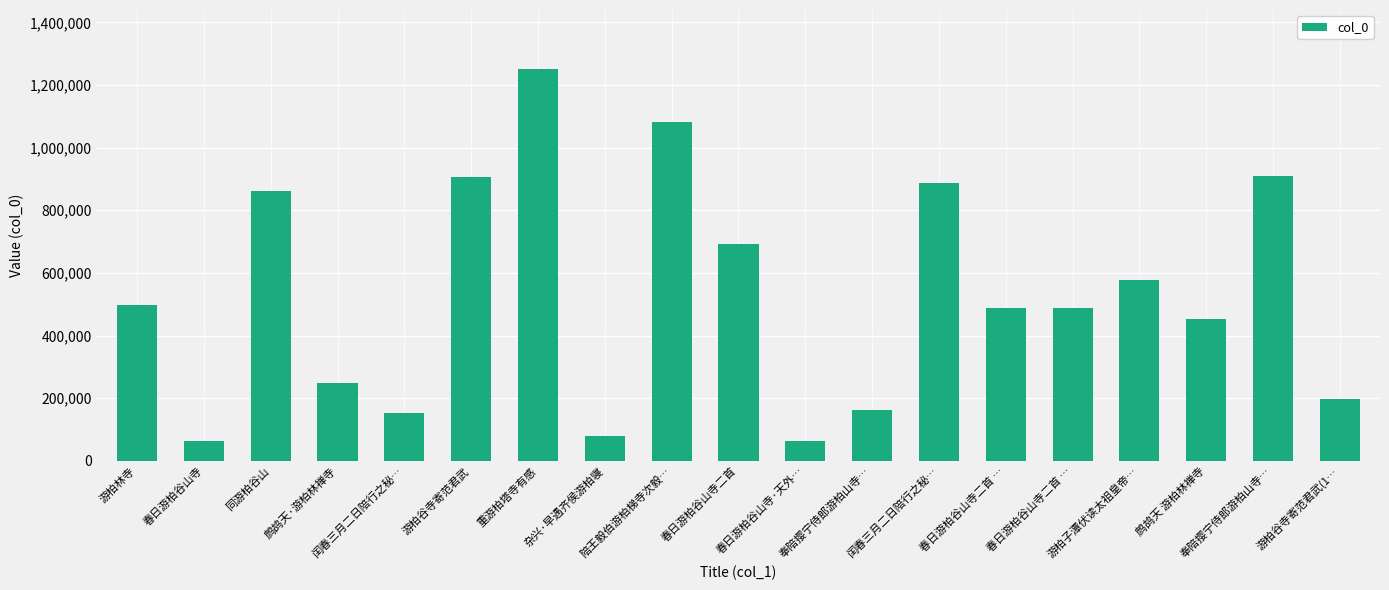

What is the label of the 6th bar from the right?

春日游柏谷山寺二首 …